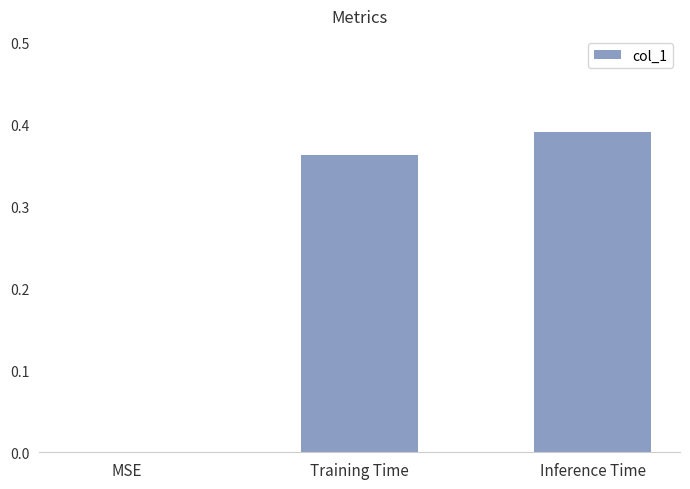

How many distinct data groups are displayed?

1